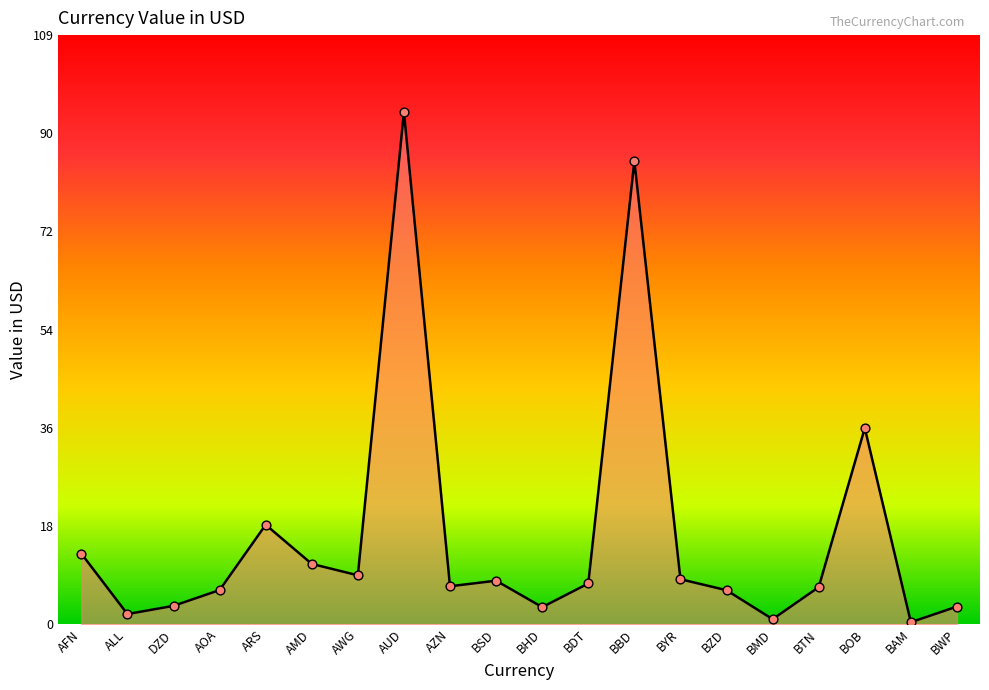

What is the change in value from BBD to BMD?

-84.4